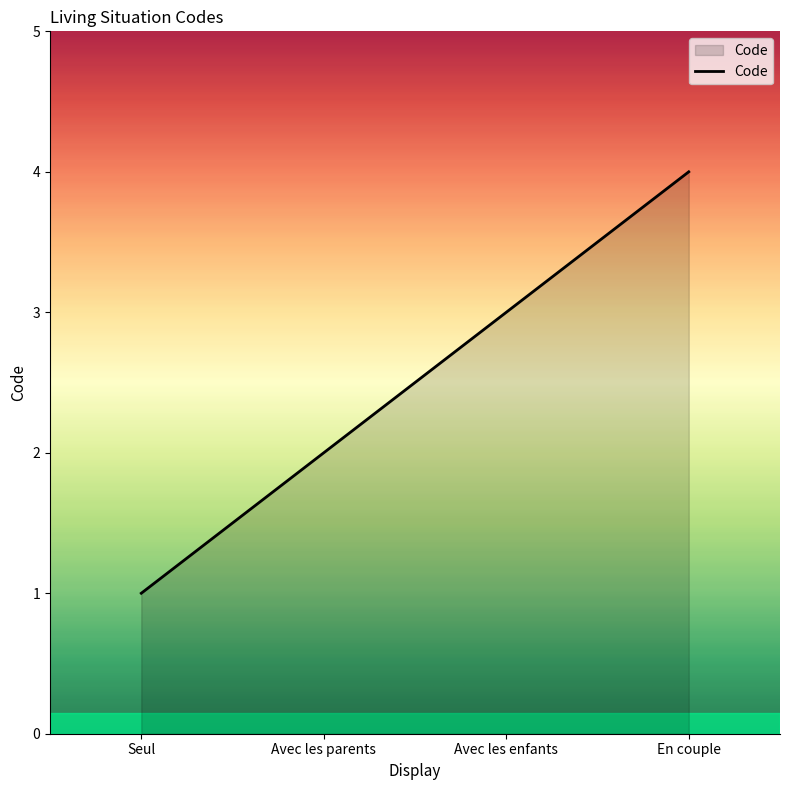

True or false: the data shows 1 at Seul.

True